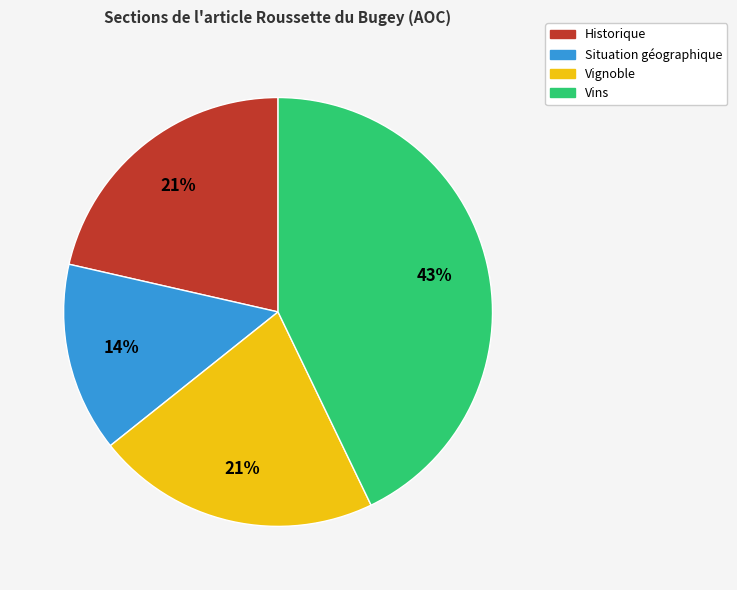

Count the number of slices in the pie.

4